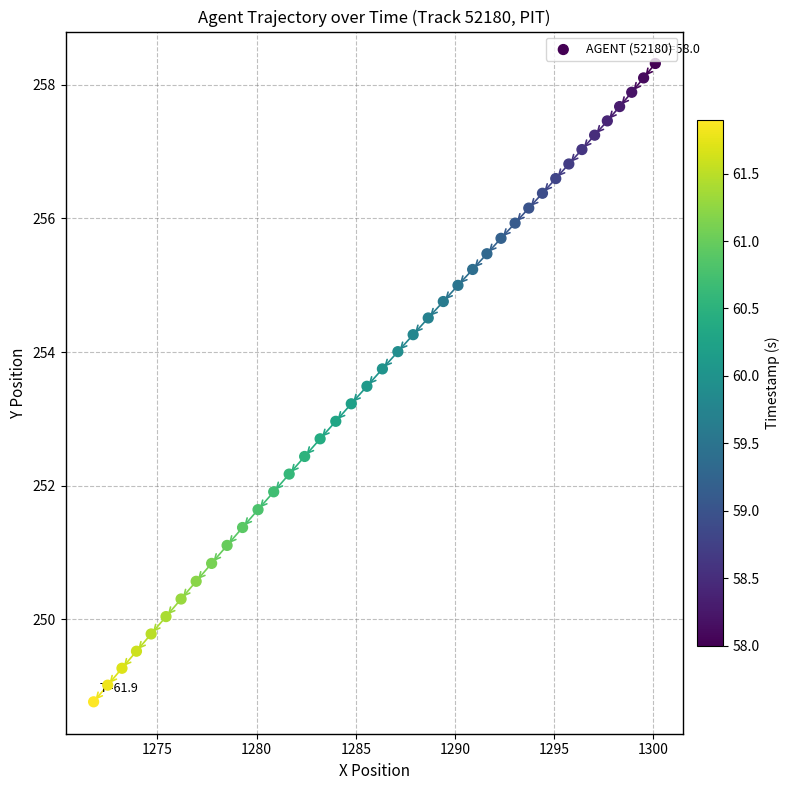

What is the range of Y values (max minus min)?

9.6